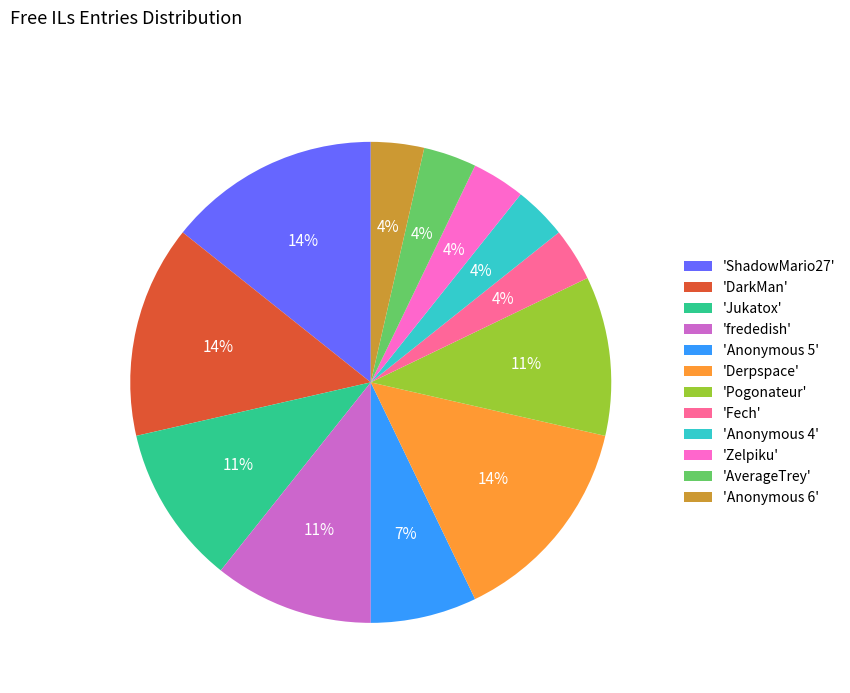

Combined, do 'Anonymous 6' and 'Anonymous 5' account for over 50%?

No